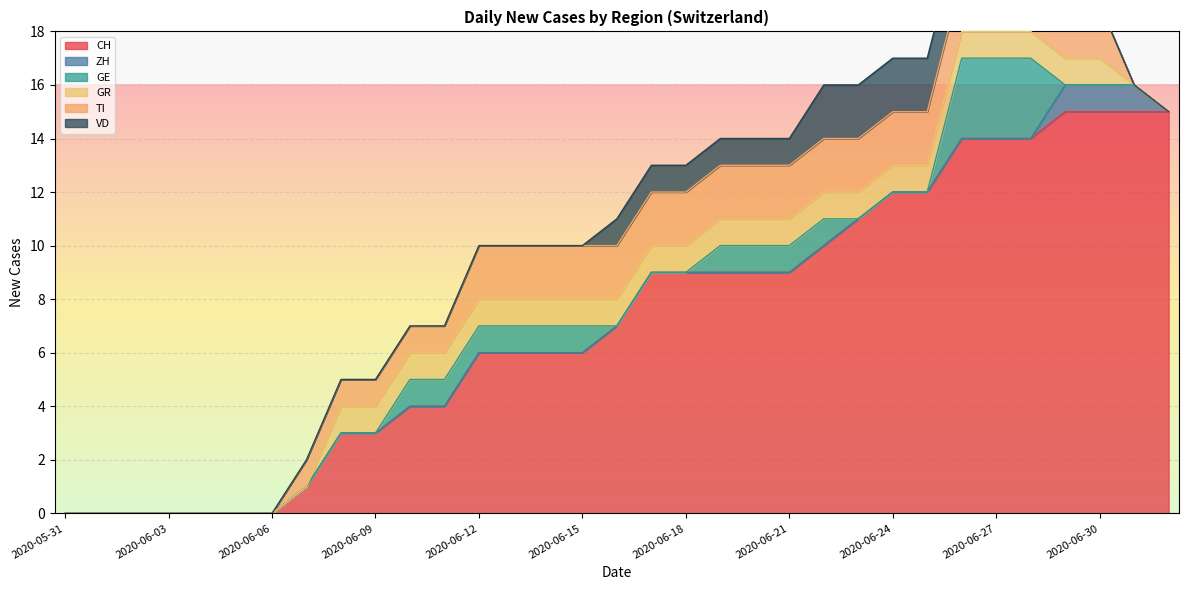

Rank the series at 2020-06-06 from lowest to highest value.

CH, ZH, GE, GR, TI, VD